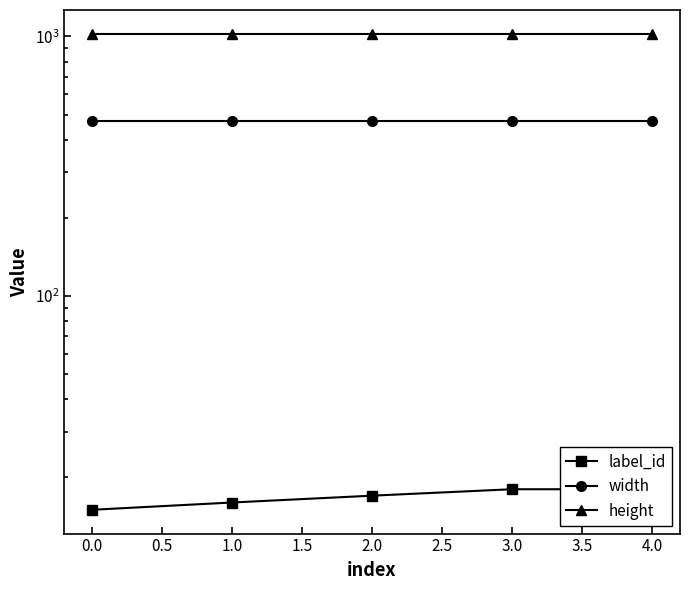

Between 1.0 and 4.0, which is larger?

4.0